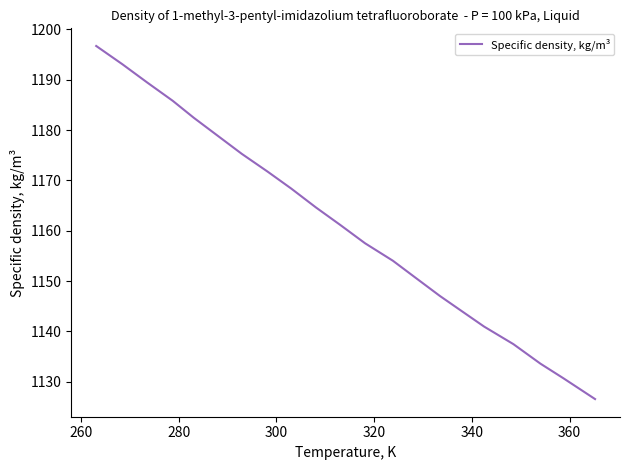

What is the greatest value displayed?

1196.7